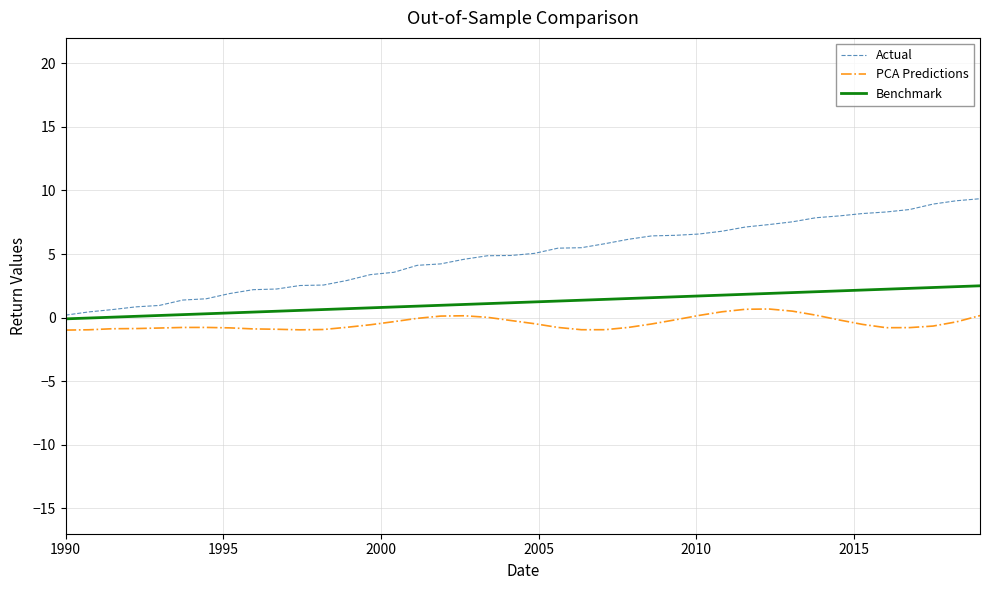

What is the sum of all Actual values?

194.4